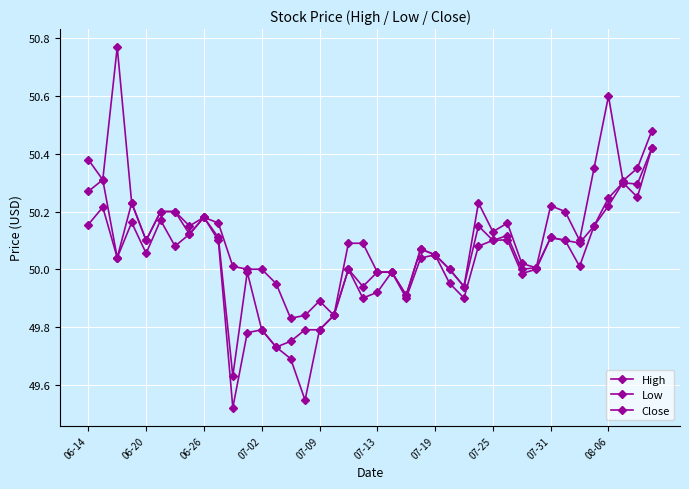

Count the number of data series in this chart.

3